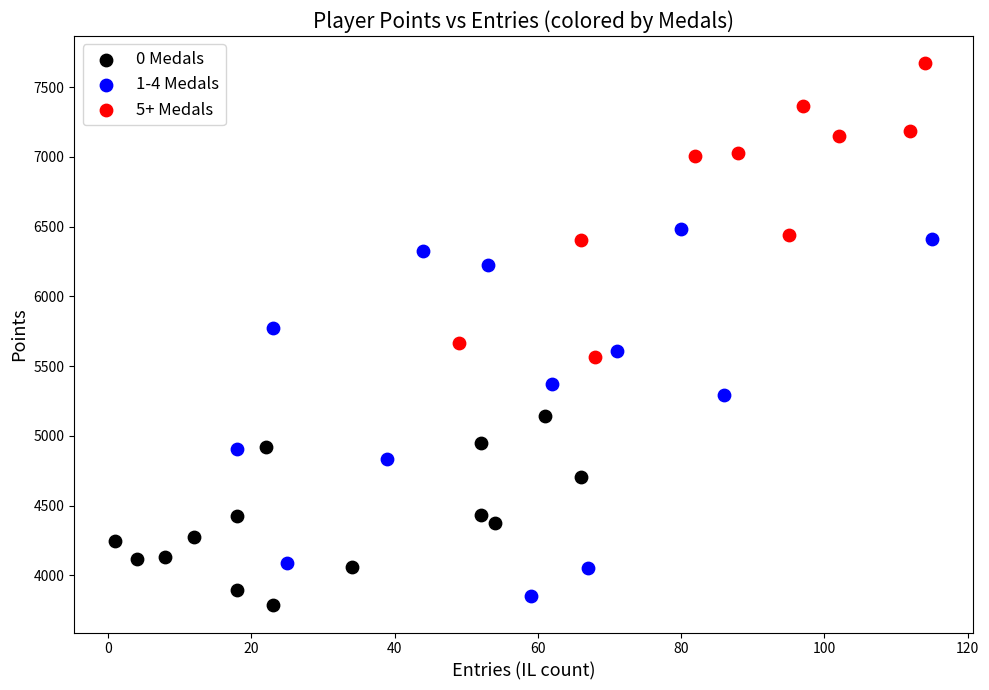

Which series contains the highest Y value?

5+ Medals